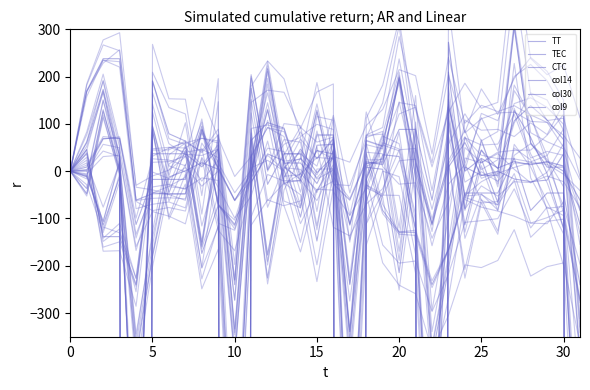

At which label does col14 reach its minimum?

20